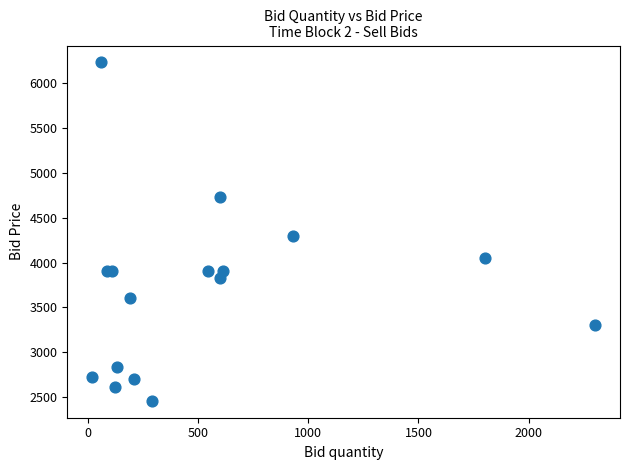

What Y value in the scatter plot is closest to 4344?

4300.0